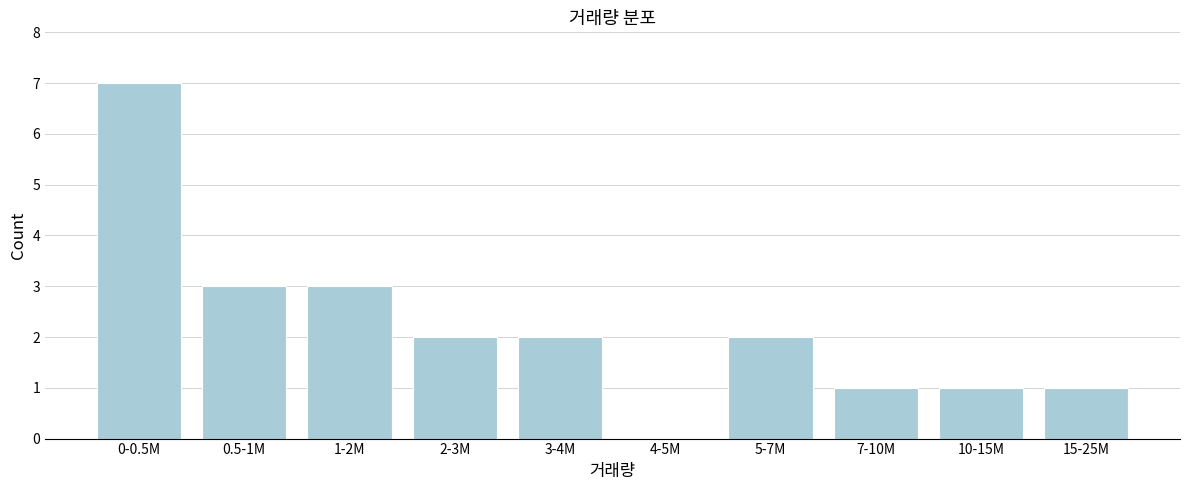

Reading left to right, what are all the values shown in this chart?

0-0.5M=7	0.5-1M=3	1-2M=3	2-3M=2	3-4M=2	4-5M=0	5-7M=2	7-10M=1	10-15M=1	15-25M=1